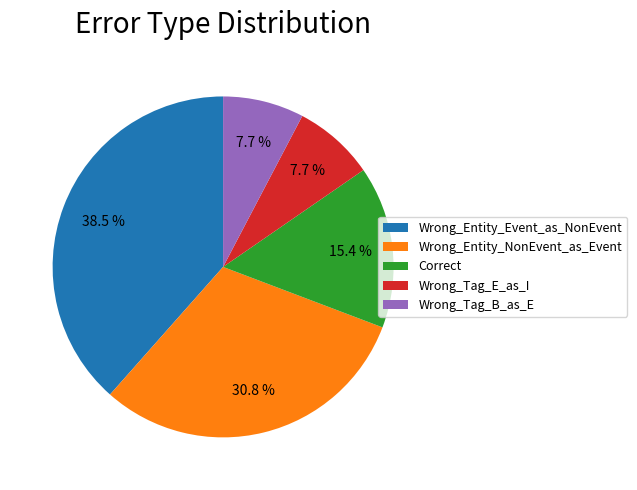

What is the ratio of the value at Correct to the value at Wrong_Tag_B_as_E?

2.0